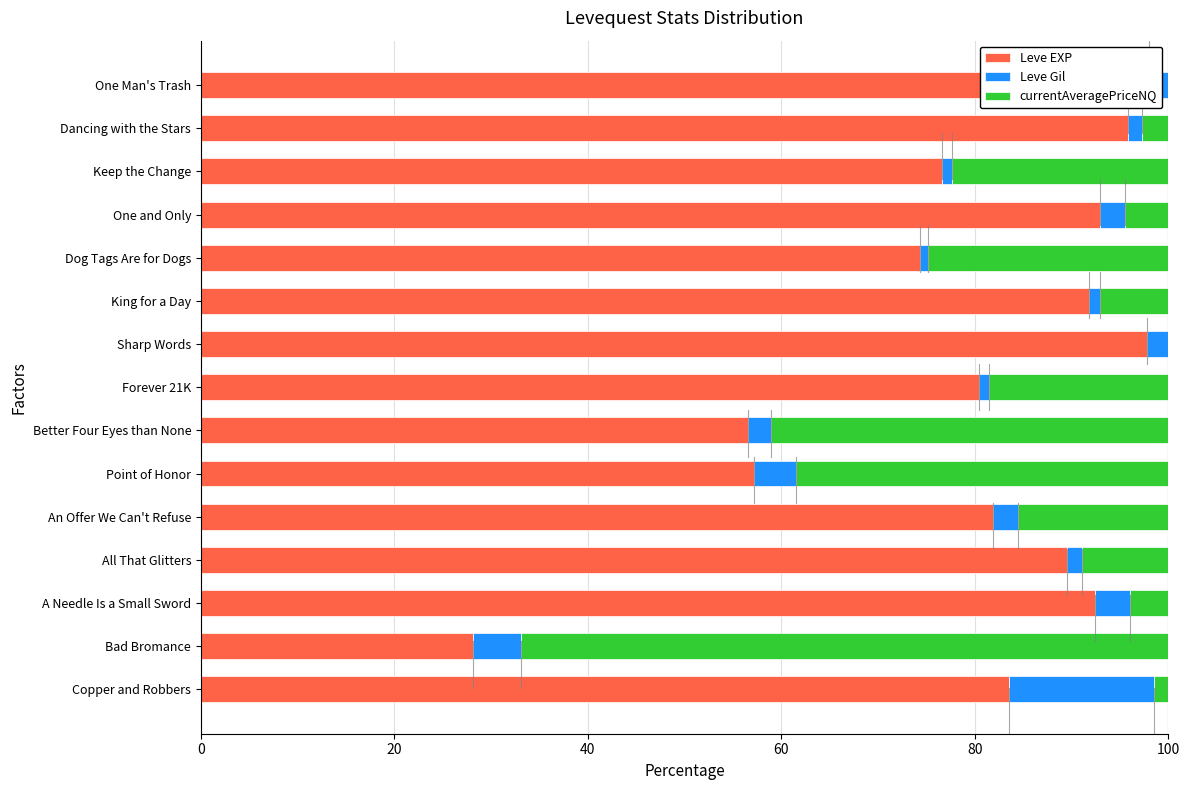

The value of Leve Gil at Better Four Eyes than None is 3.2. True or false?

False